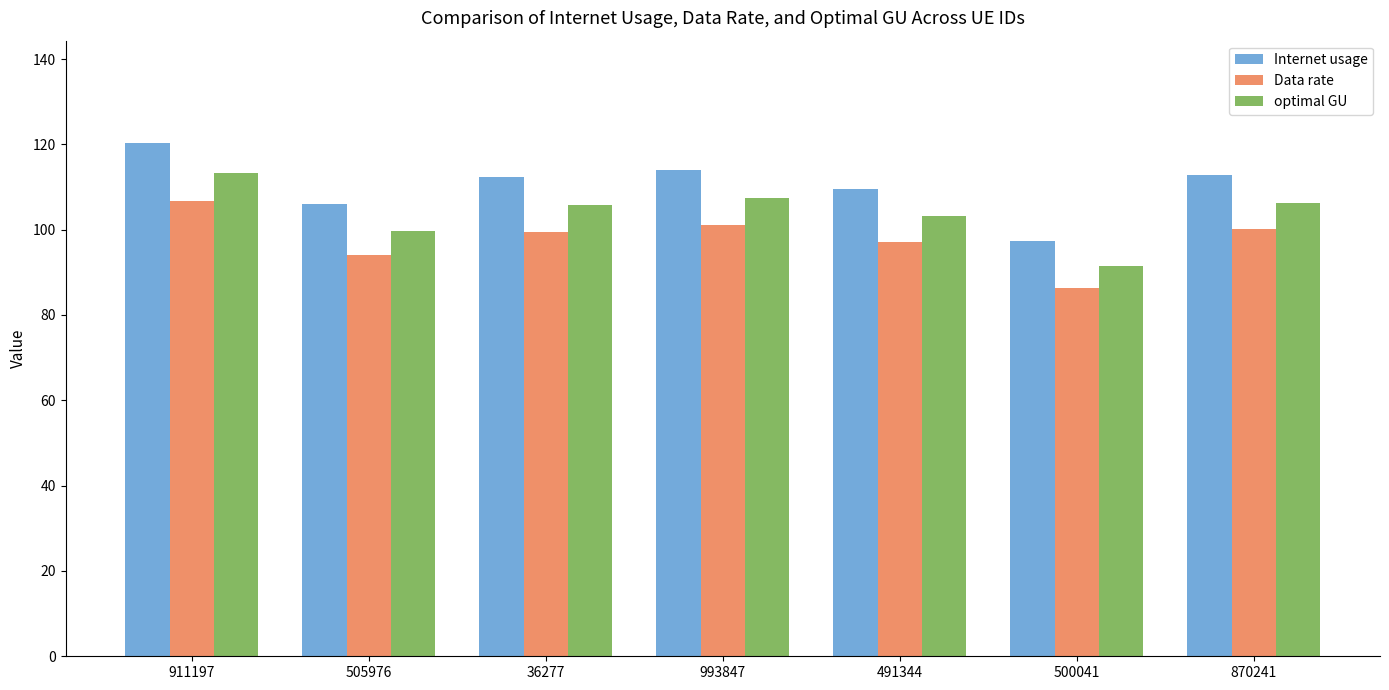

True or false: Data rate has a value of 86.2 at 500041.

True